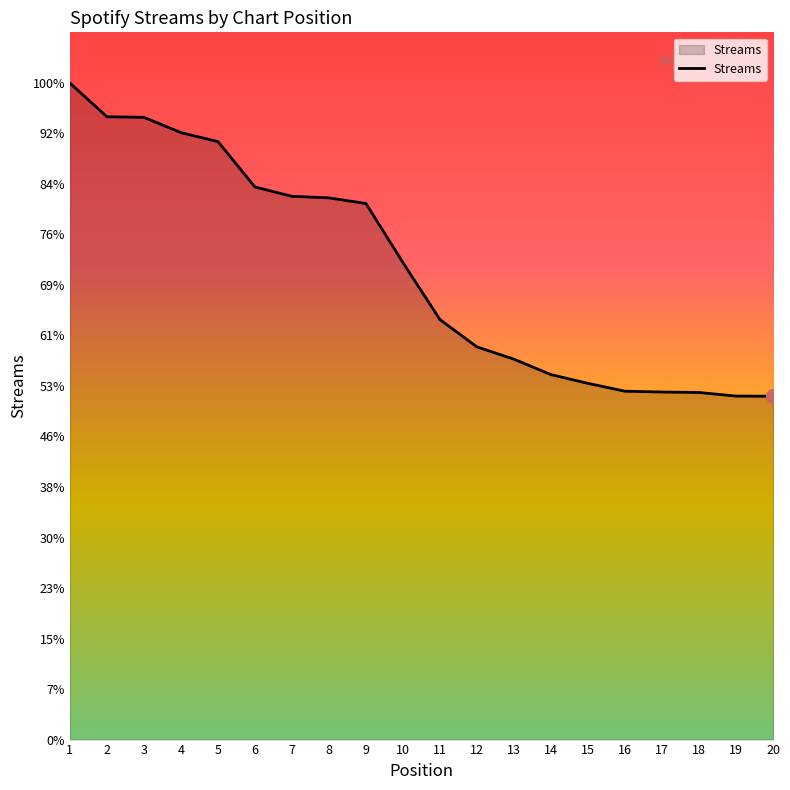

Approximately how many times larger is the value at 19 compared to 13?

0.9